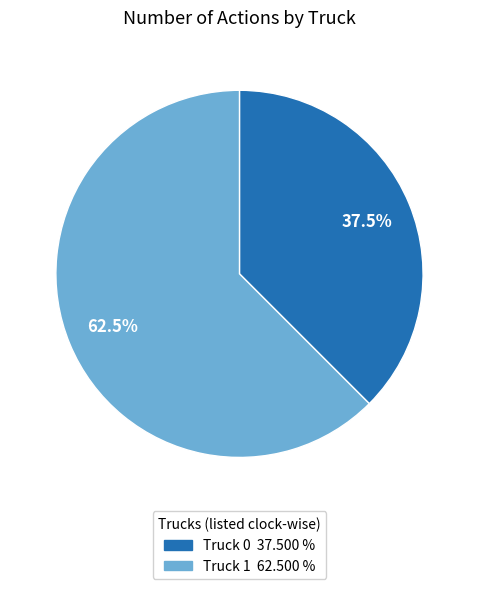

What percentage is NOT represented by Truck 0?

62.5%